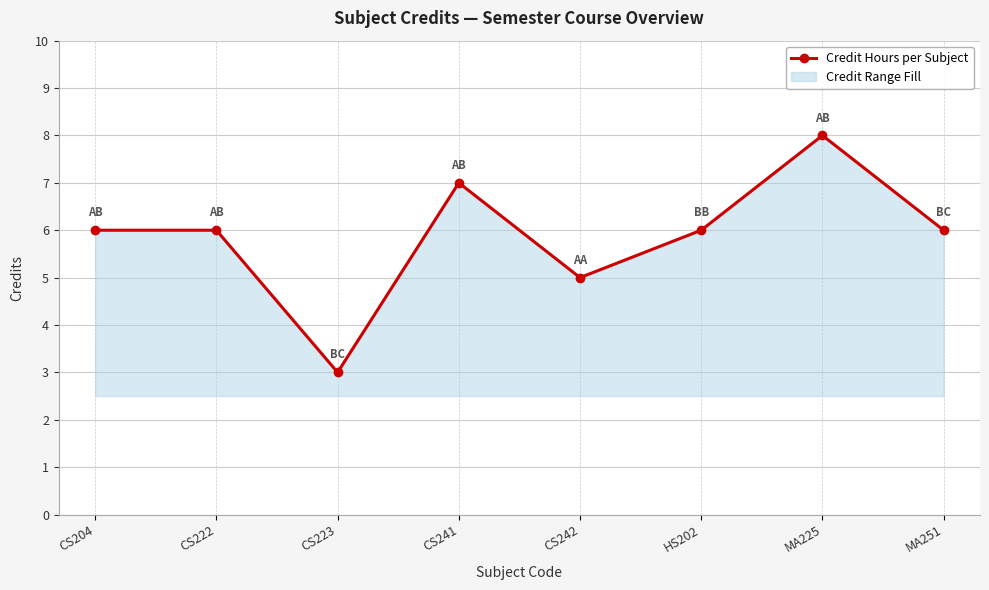

The chart shows a value of 5 at CS242. True or false?

True